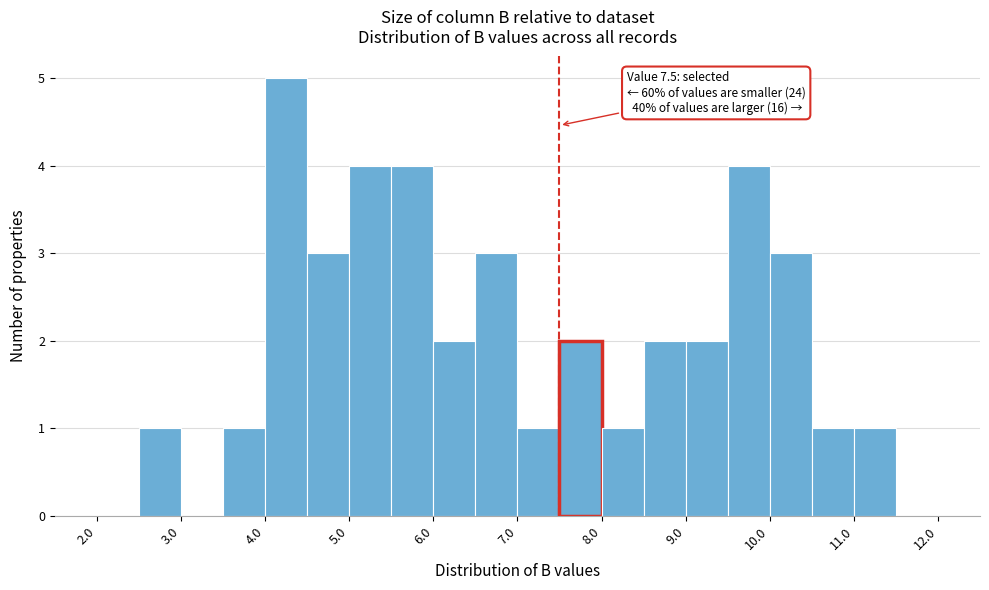

Over which range of the x-axis is the bar tallest?

4.0 to 4.5